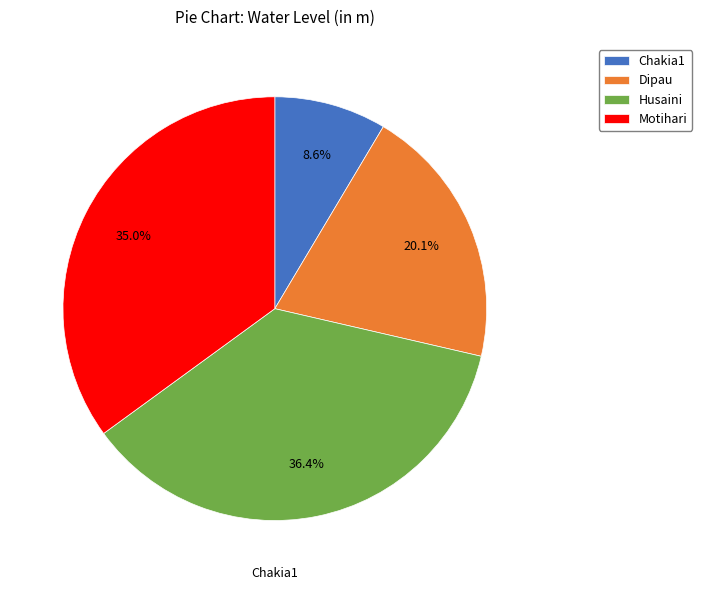

Which category has the smallest portion of the pie?

Chakia1